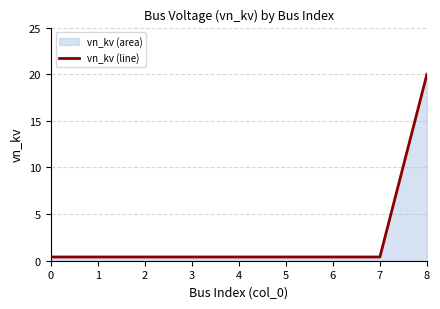

Does the chart have visible grid lines?

Yes